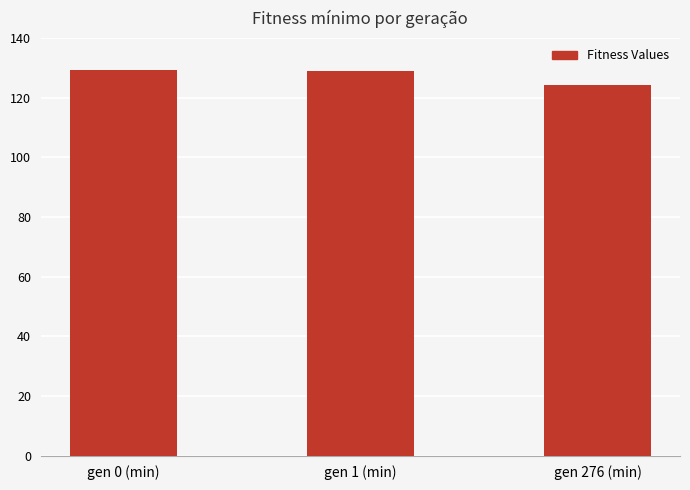

What is the difference between the maximum and minimum values?

5.0